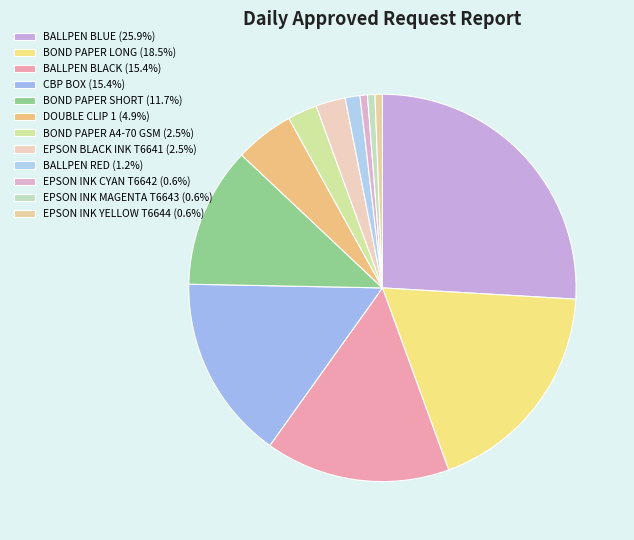

To the nearest percent, what percentage of the pie is EPSON INK YELLOW T6644?

1%